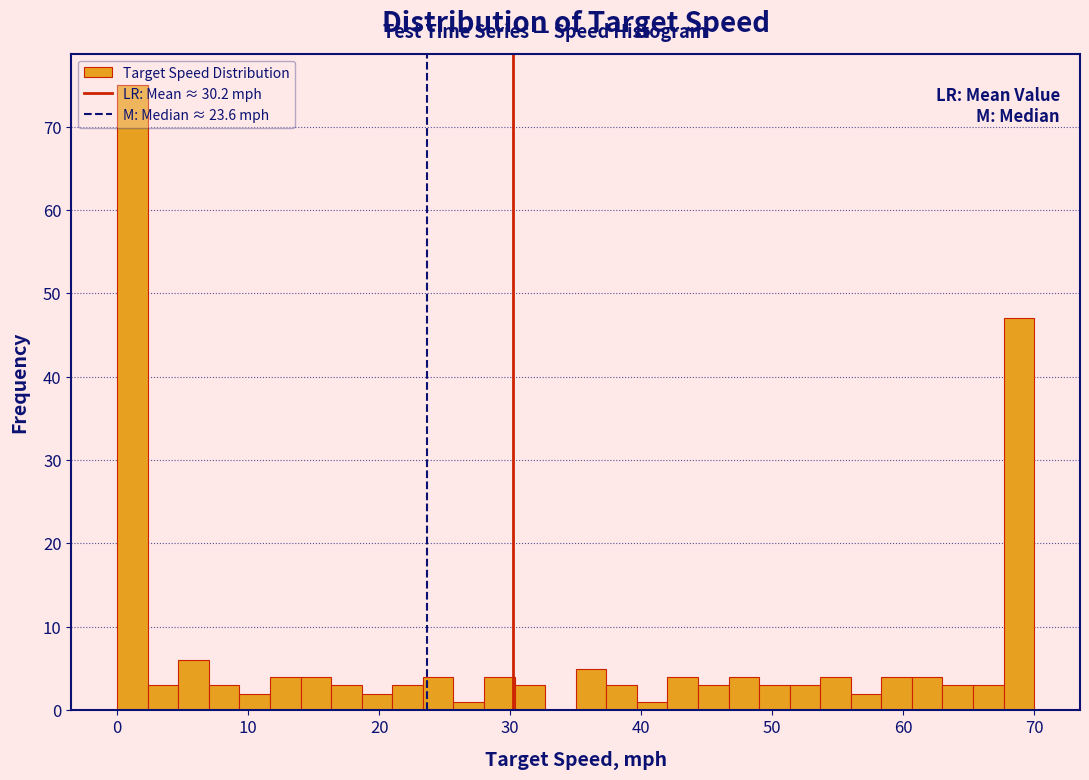

Around what value on the x-axis is the tallest bar? Give the approximate position of its centre, as read against the axis.

1